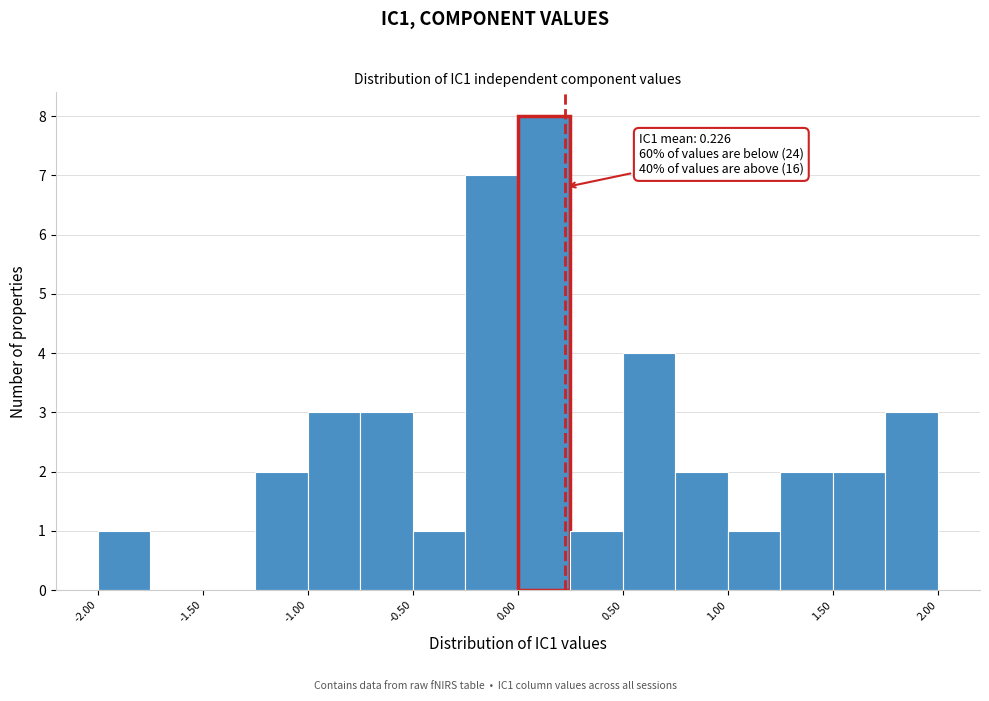

Over which range of the x-axis is the bar tallest?

0.00 to 0.25